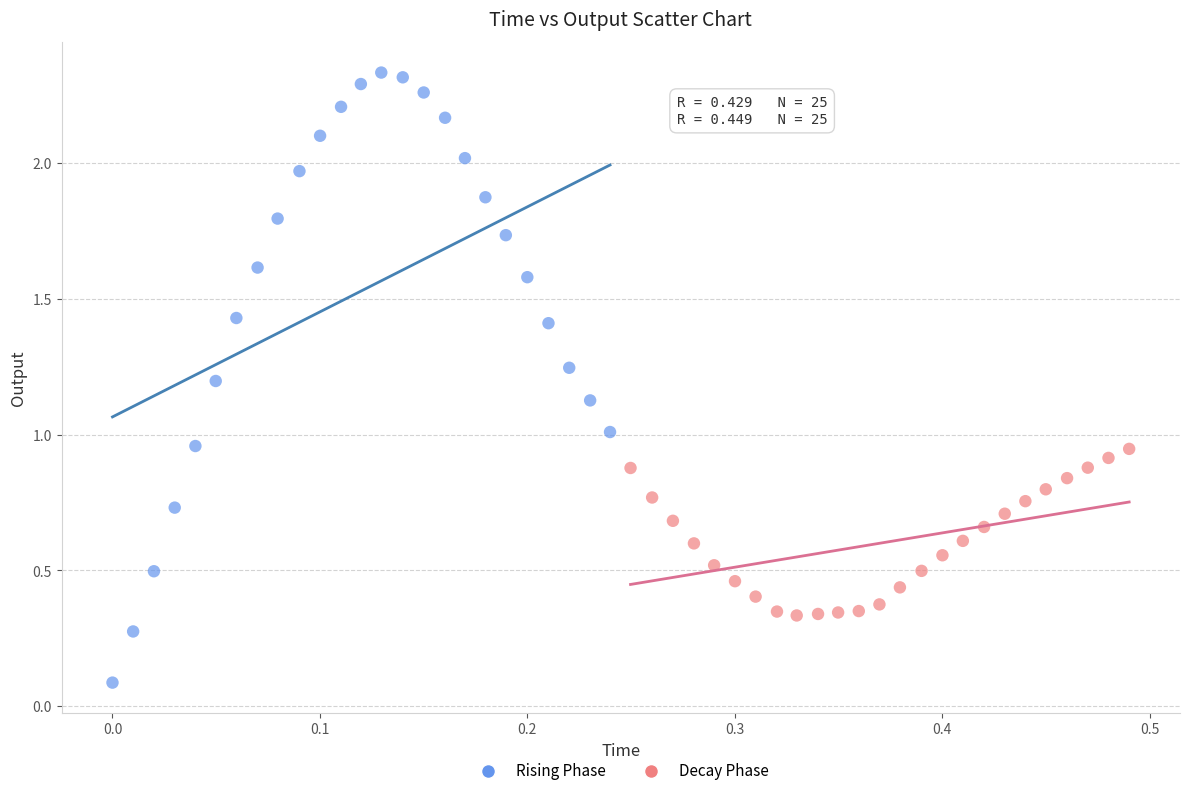

Which series has the widest spread of Y values?

Rising Phase